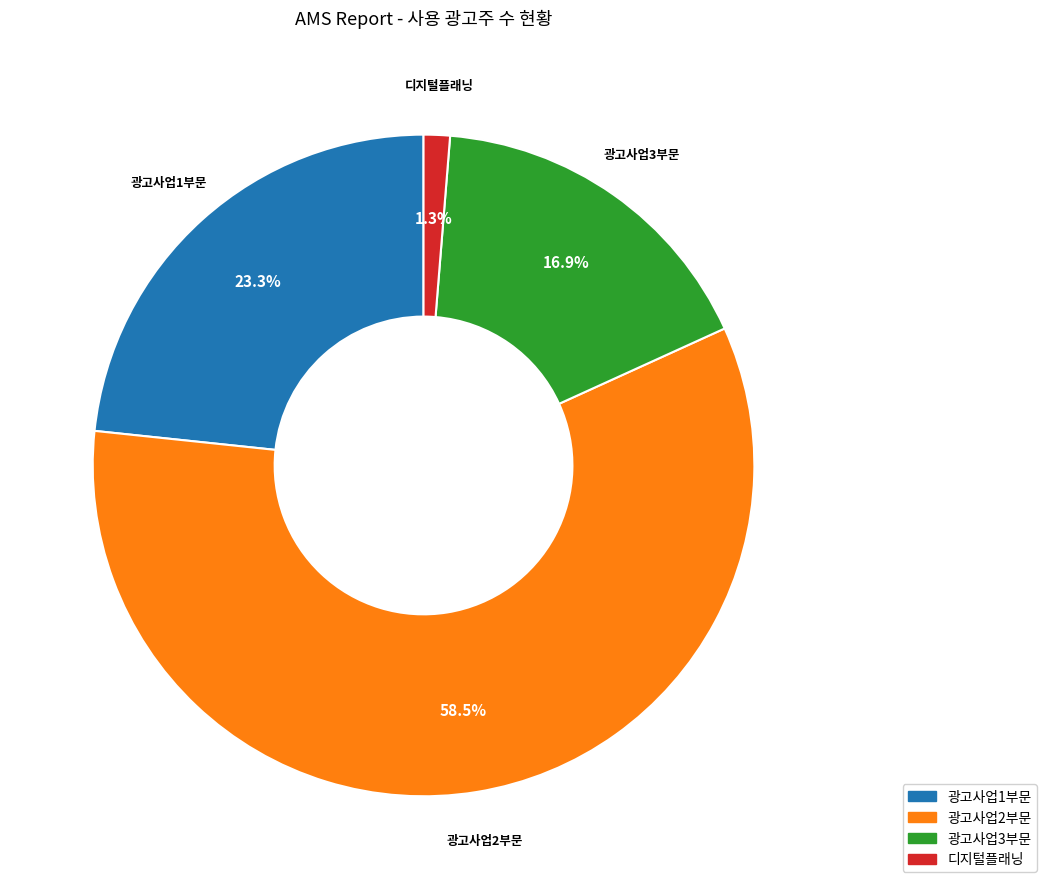

How many segments does this pie chart have?

4